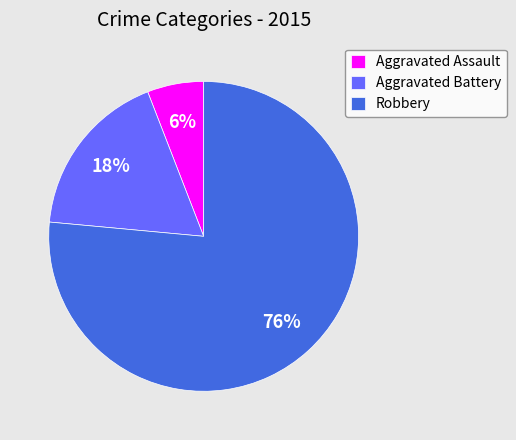

To the nearest percent, what is the average slice percentage?

33%